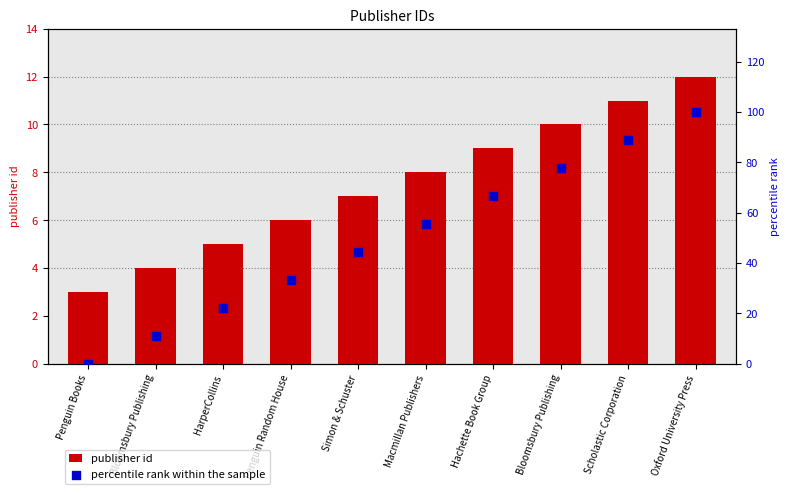

Which series contains the lowest Y value?

percentile rank within the sample